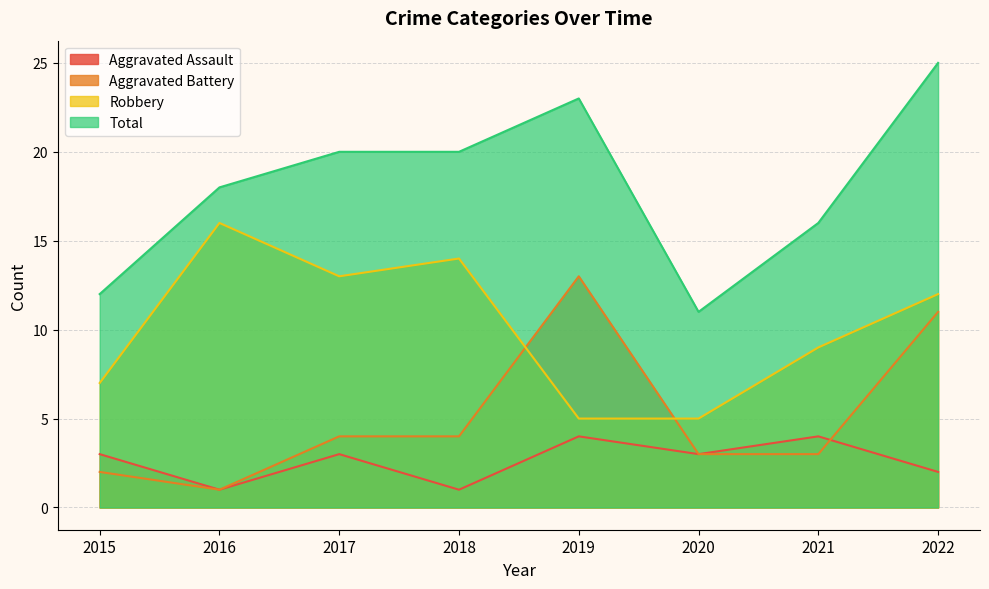

Rank the series at 2020 from highest to lowest value.

Total, Robbery, Aggravated Assault, Aggravated Battery